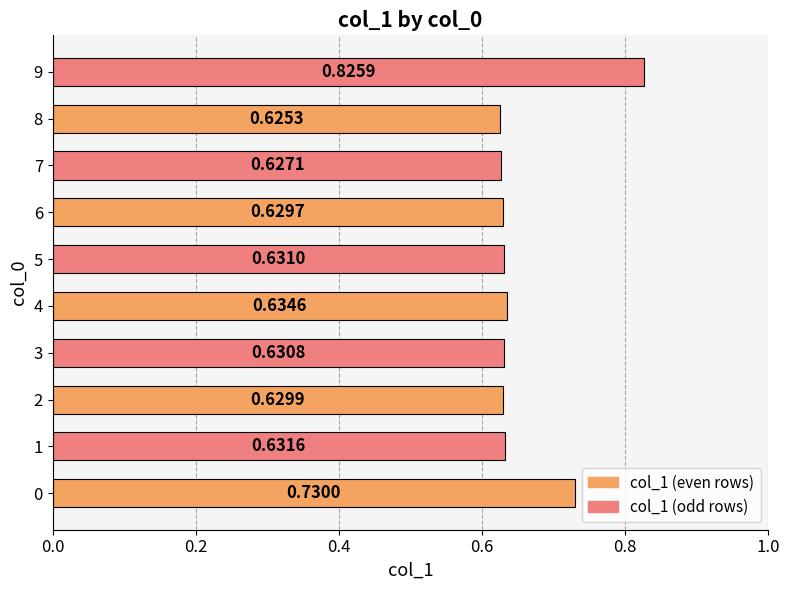

Rank the categories by value from lowest to highest.

8, 7, 6, 2, 3, 5, 1, 4, 0, 9